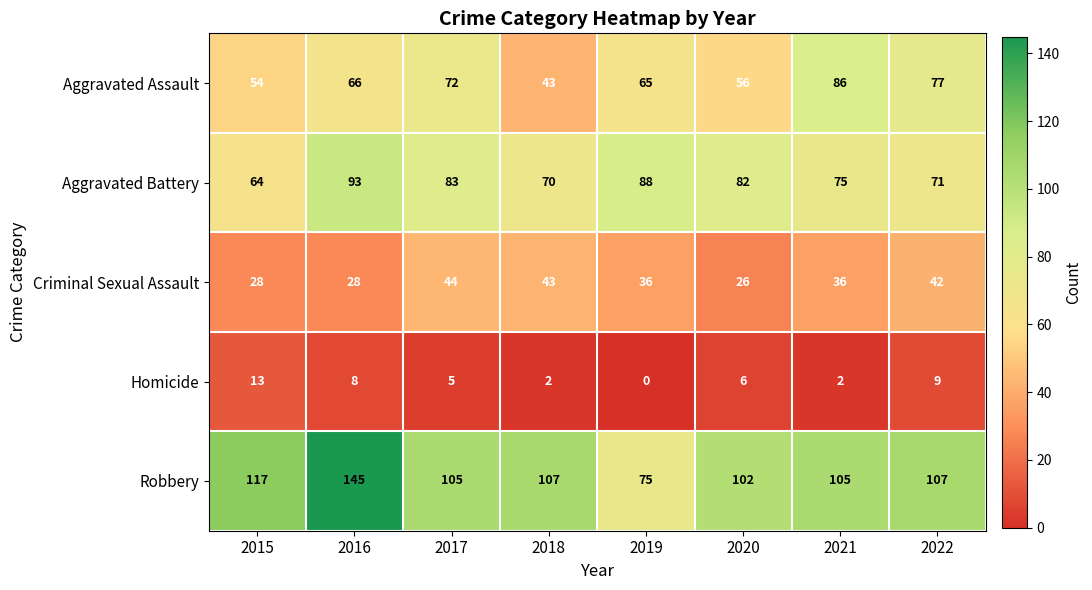

What is the difference between the second highest and second lowest values in the Robbery series?

15